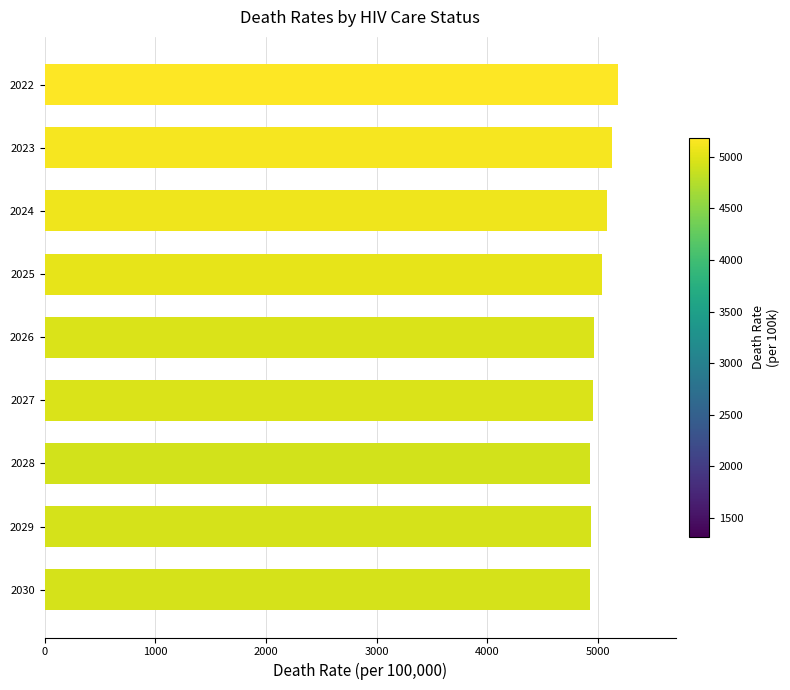

Is it true that the value at 2029 is 4939?

True